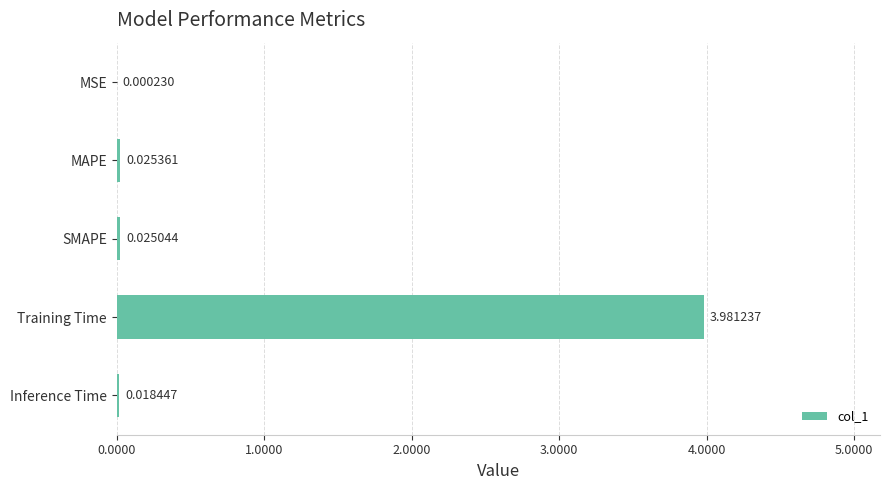

What is the sum of all values?

4.1